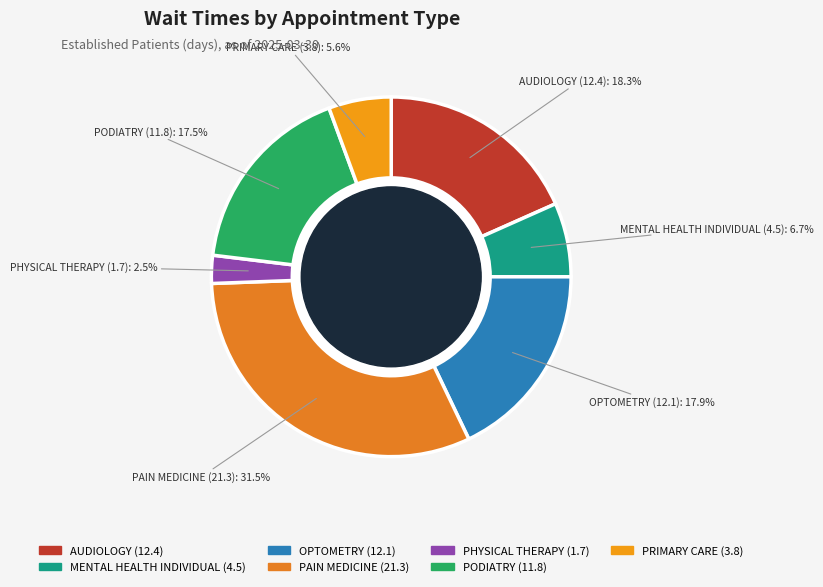

What is the ratio of the value at PRIMARY CARE (3.8): 5.6% to the value at PODIATRY (11.8): 17.5%?

0.3